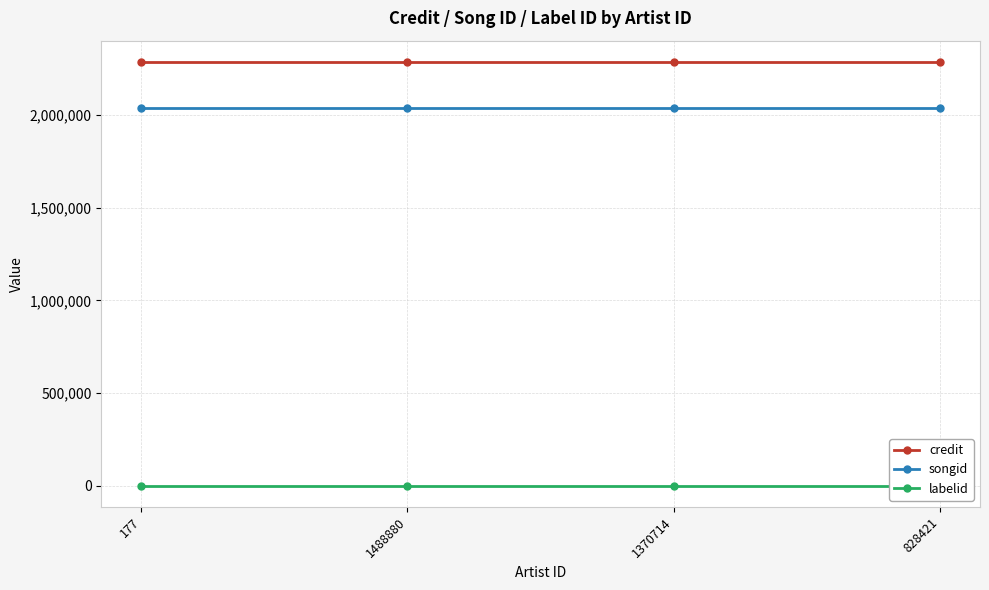

At 828421, list the series in order from largest to smallest.

credit, songid, labelid